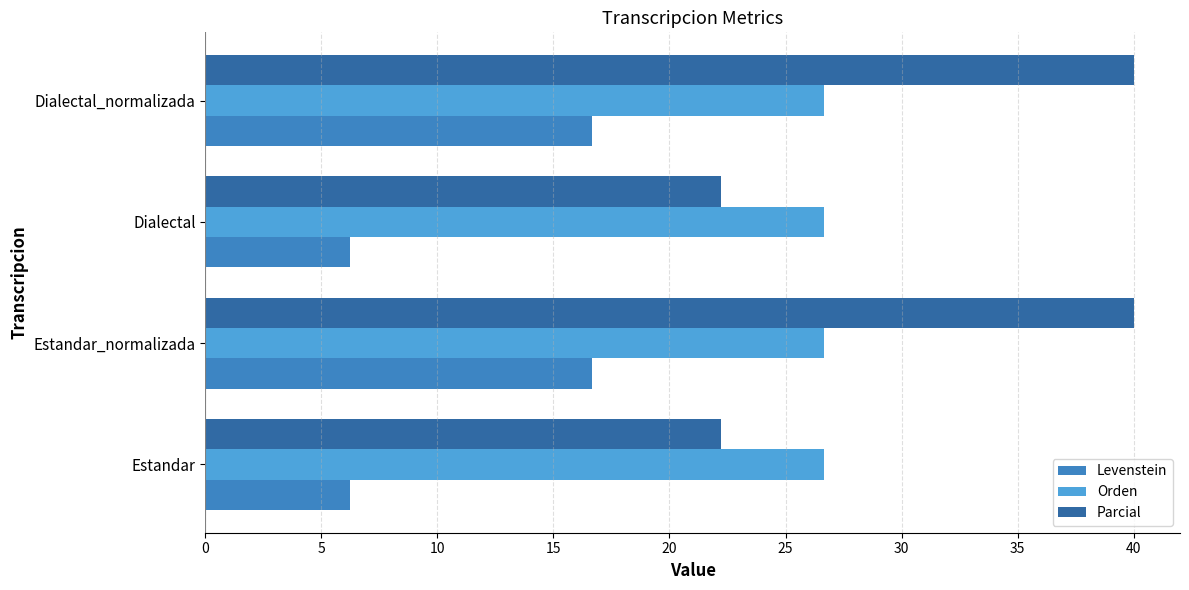

Is it true that Orden equals 17.0 at Estandar_normalizada?

False